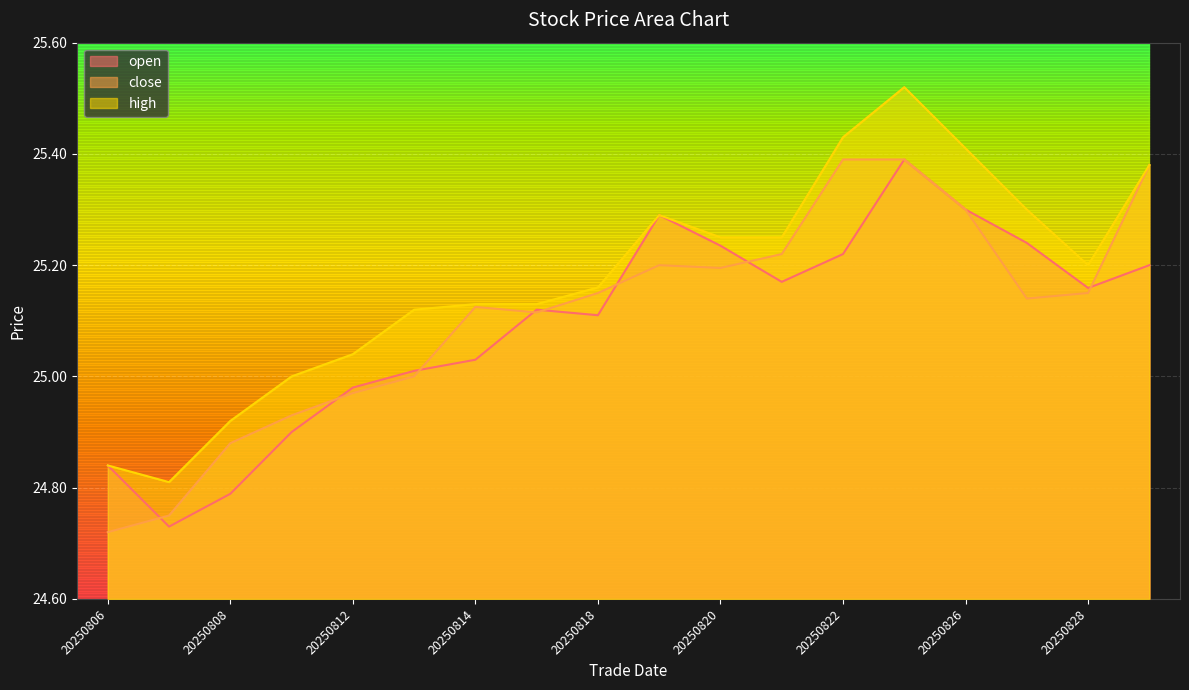

Where is the first local minimum for open?

20250807